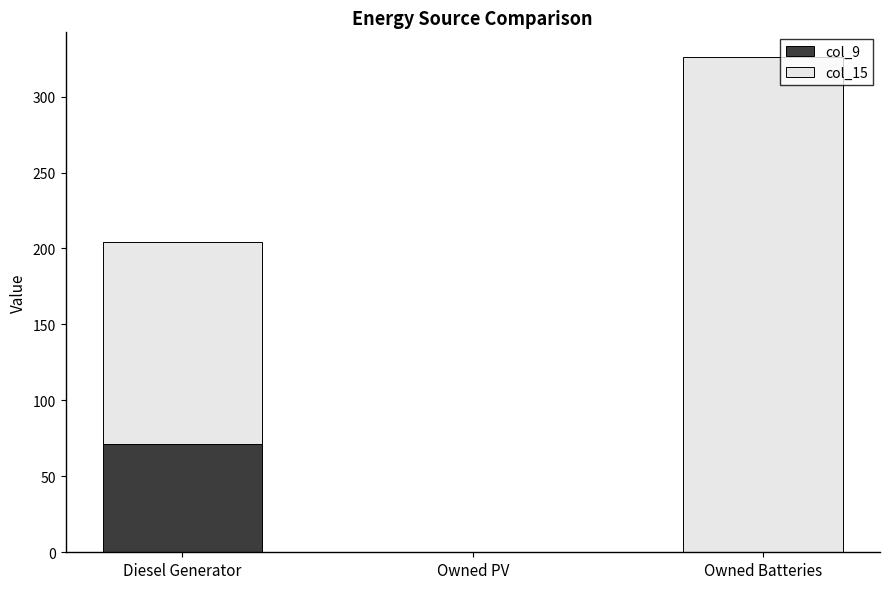

Reading left to right, what are the values for col_9?

Diesel Generator=71	Owned PV=0	Owned Batteries=0